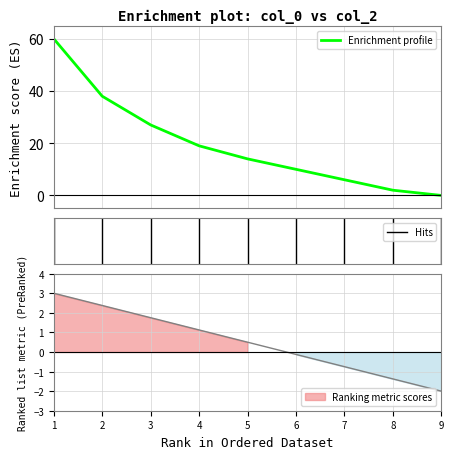

What is the greatest value displayed?

60